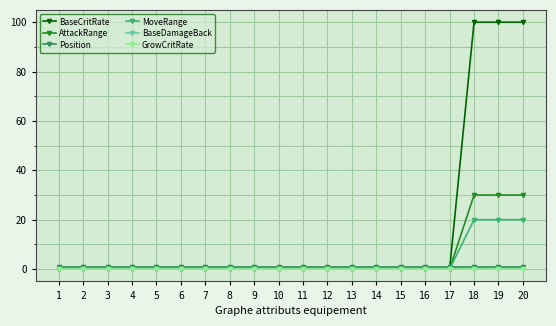

Which series has the widest spread of values?

BaseCritRate